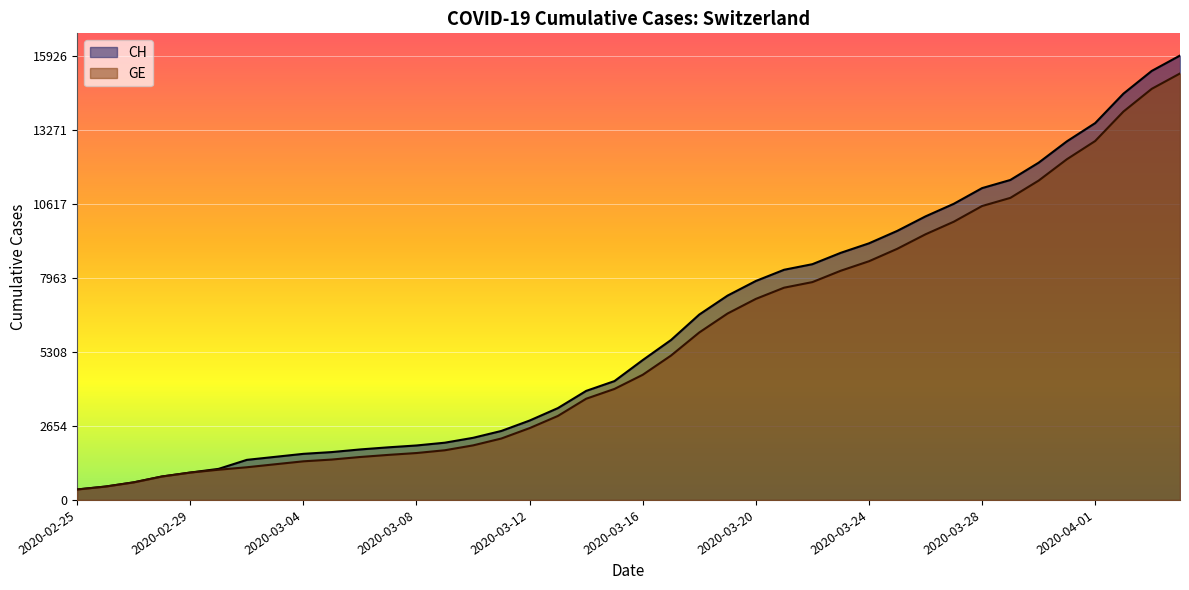

Does the chart display data point markers on the line(s)?

No